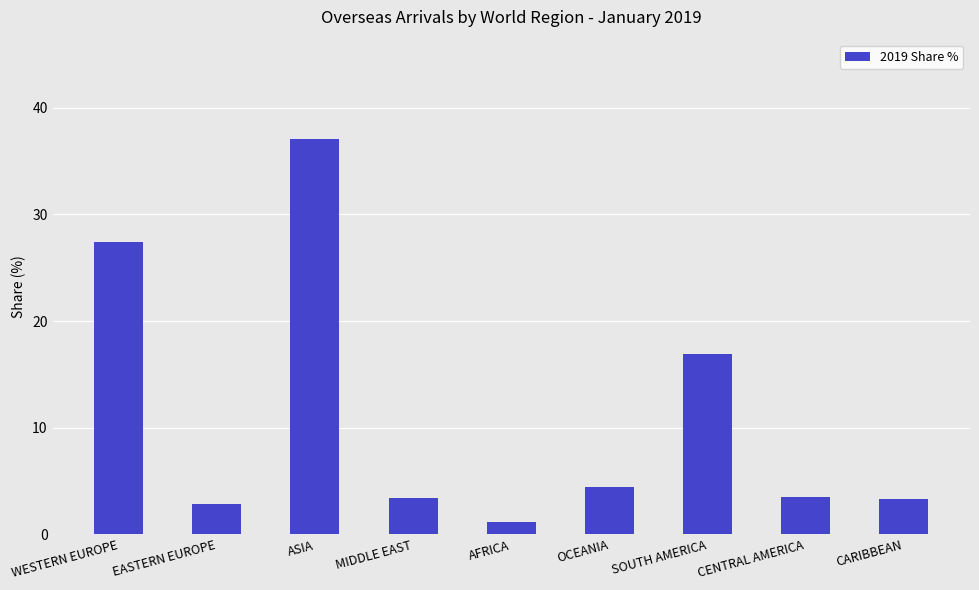

What is the smallest value displayed?

1.2